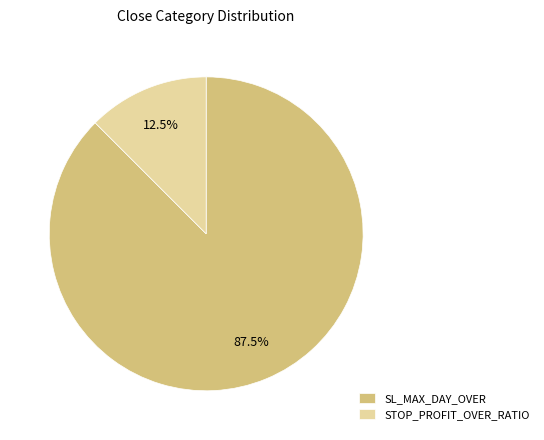

To the nearest percent, what is the difference between the STOP_PROFIT_OVER_RATIO and SL_MAX_DAY_OVER slice percentages?

75%